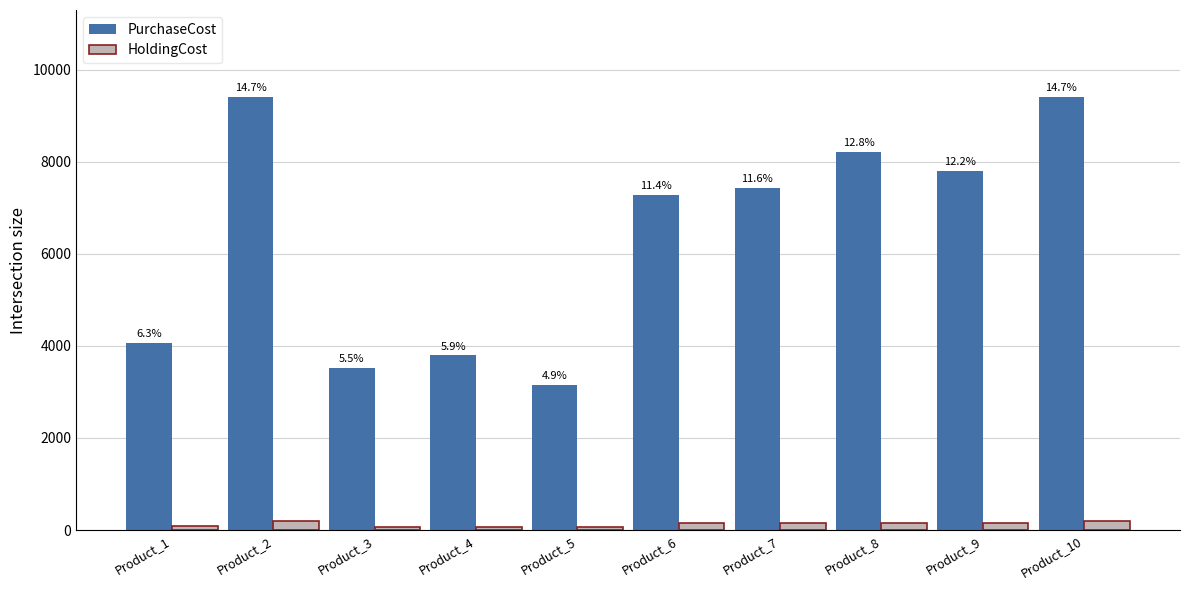

How many bars are there in each group?

2